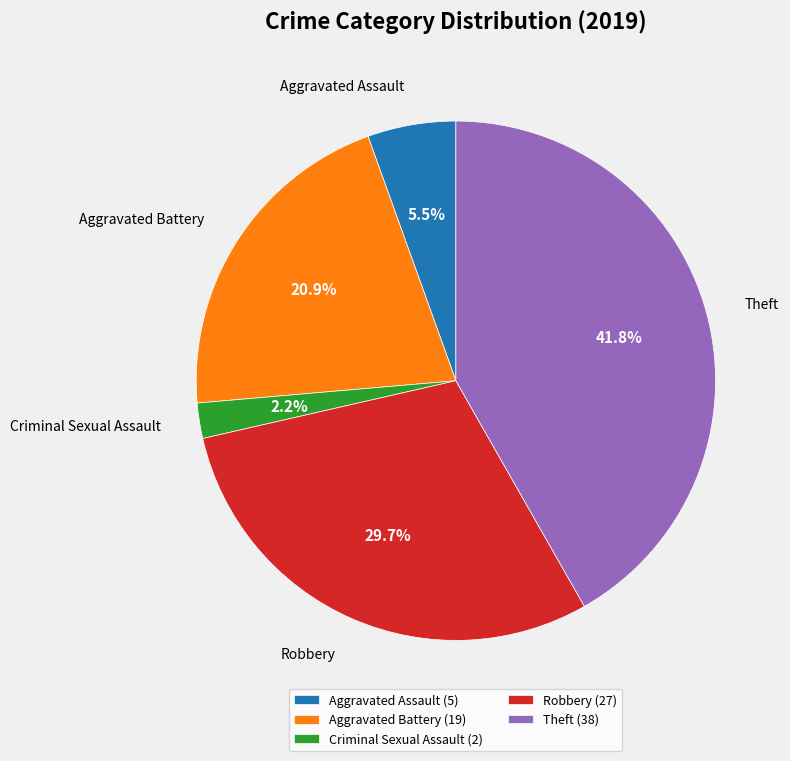

What is the smallest slice in the pie chart?

Criminal Sexual Assault (2)